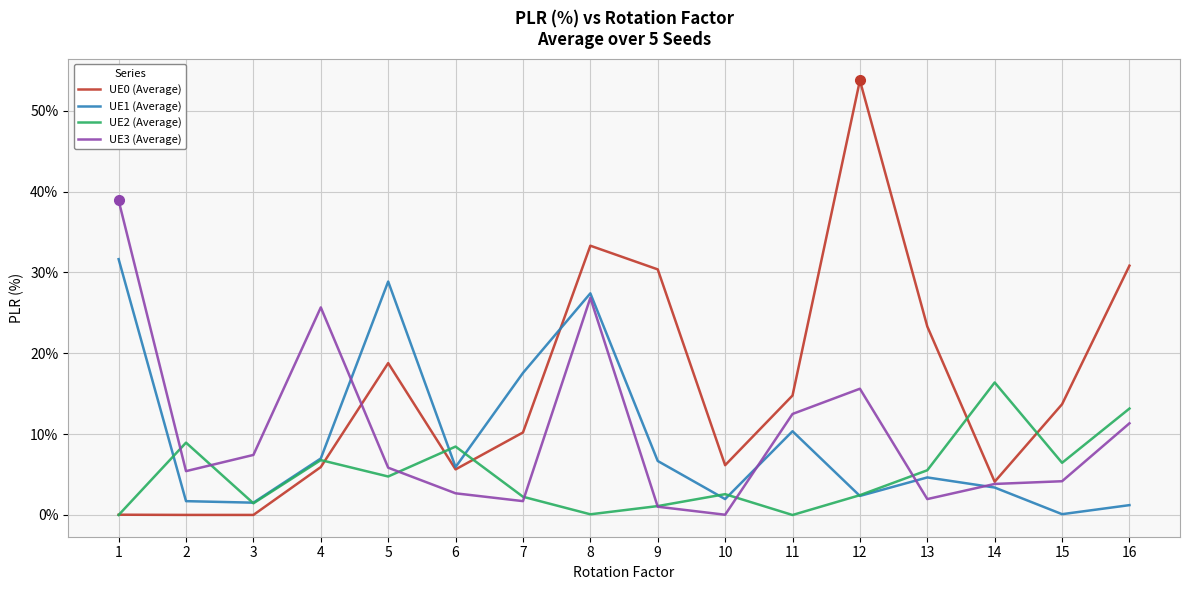

Where do UE2 (Average) and UE3 (Average) first cross each other?

1 and 2